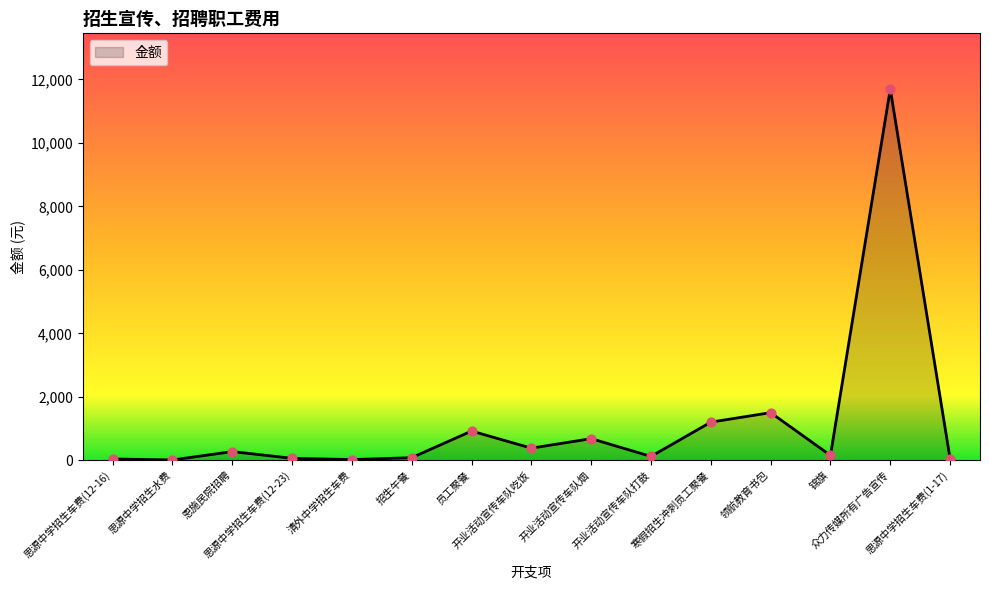

What is the change in value from 众力传媒所有广告宣传 to 思源中学招生车费(1-17)?

-11656